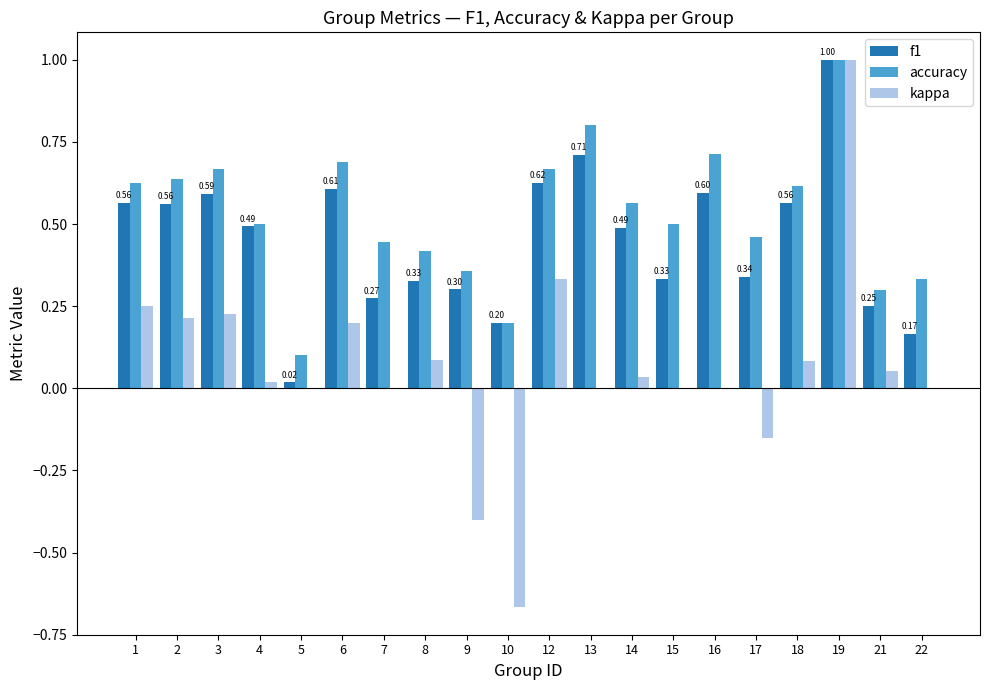

Which series has the largest total across all categories?

accuracy